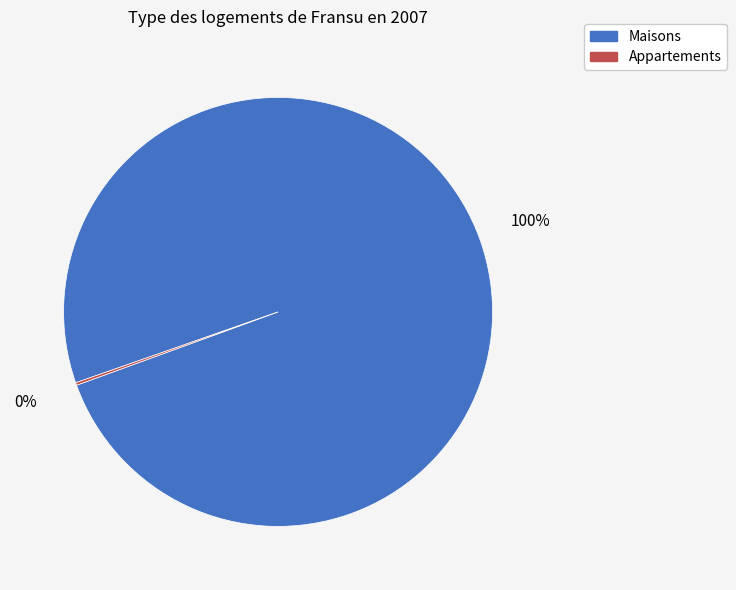

Is there any slice that represents more than half of the pie?

Yes